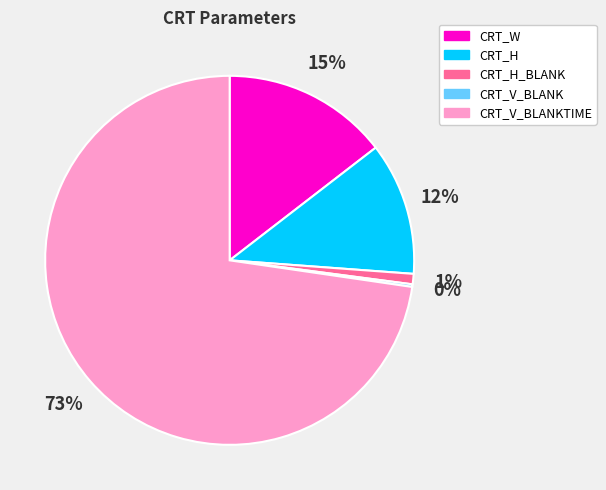

Is there any slice that represents more than half of the pie?

Yes